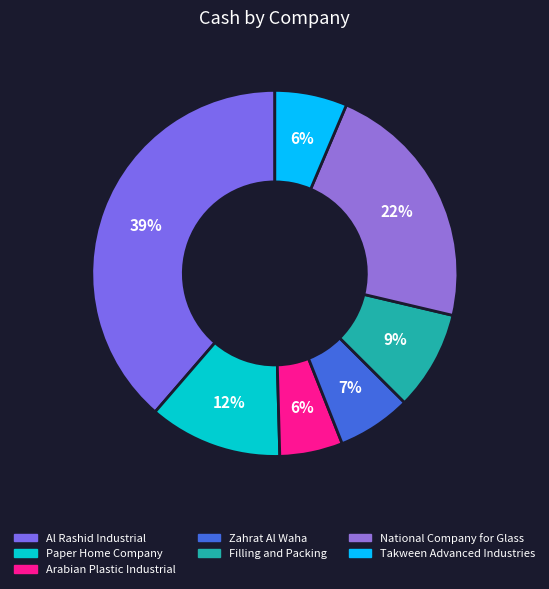

Combined, do Filling and Packing and Al Rashid Industrial account for over 50%?

No